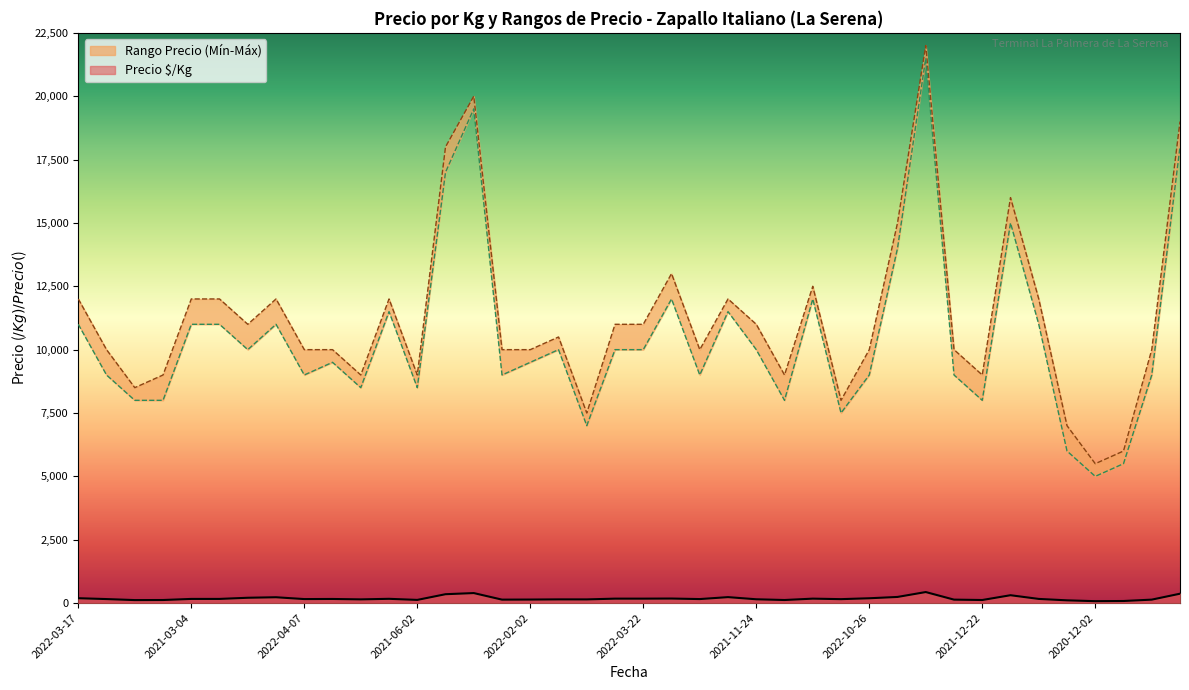

Which label corresponds to the largest value in the chart?

2022-10-04